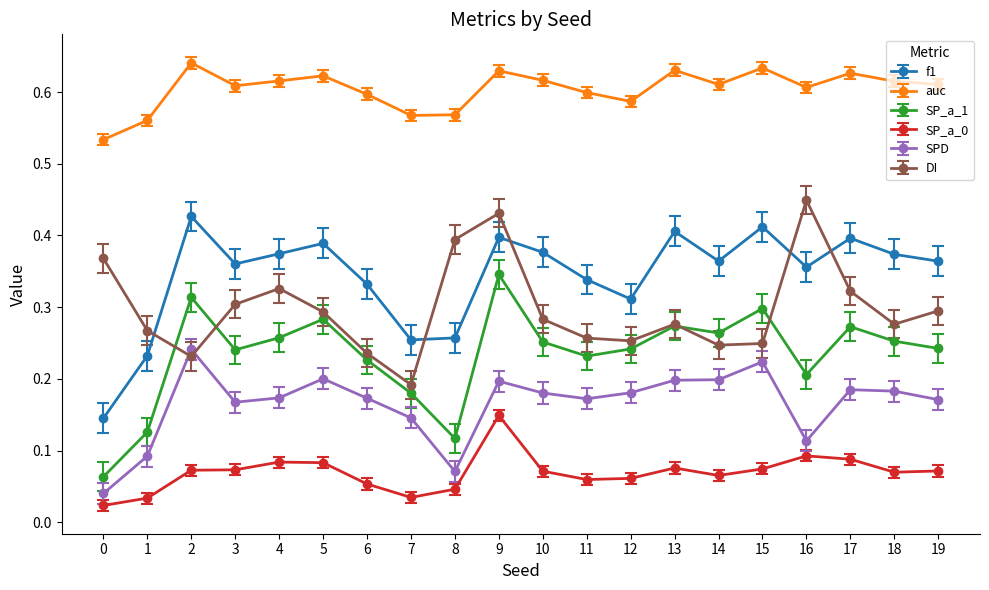

Does the chart have visible grid lines?

No